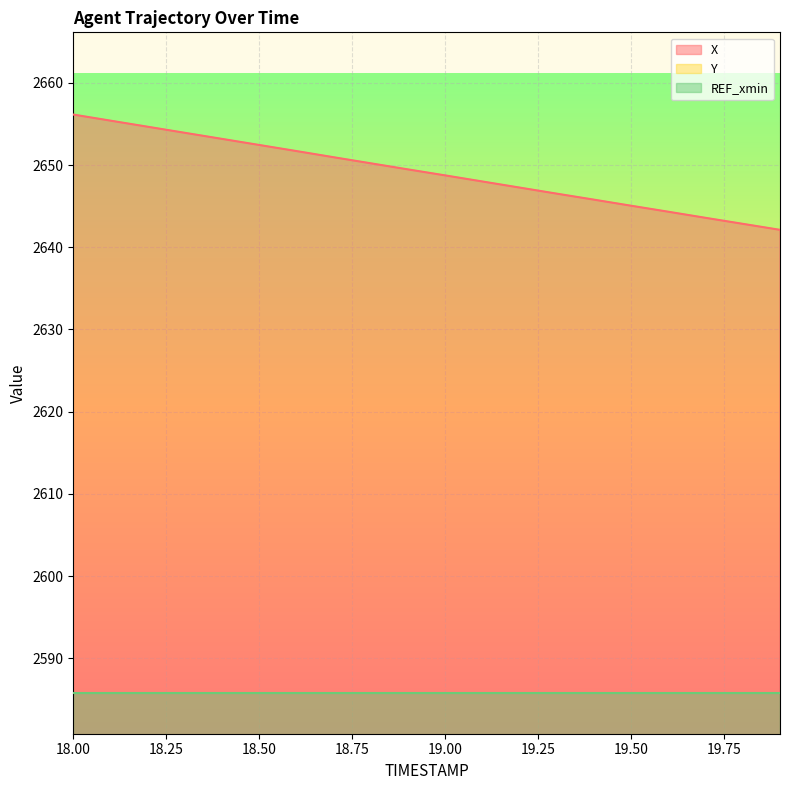

The value of Y at 18.6 is 439.1. True or false?

False